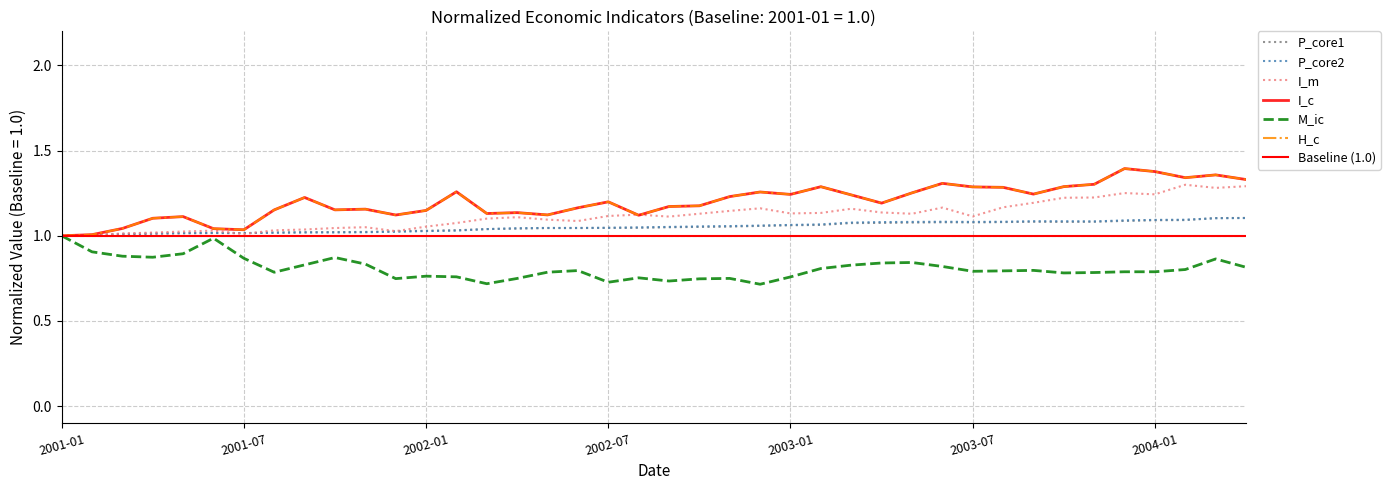

At how many categories does at least one series exceed 0?

40